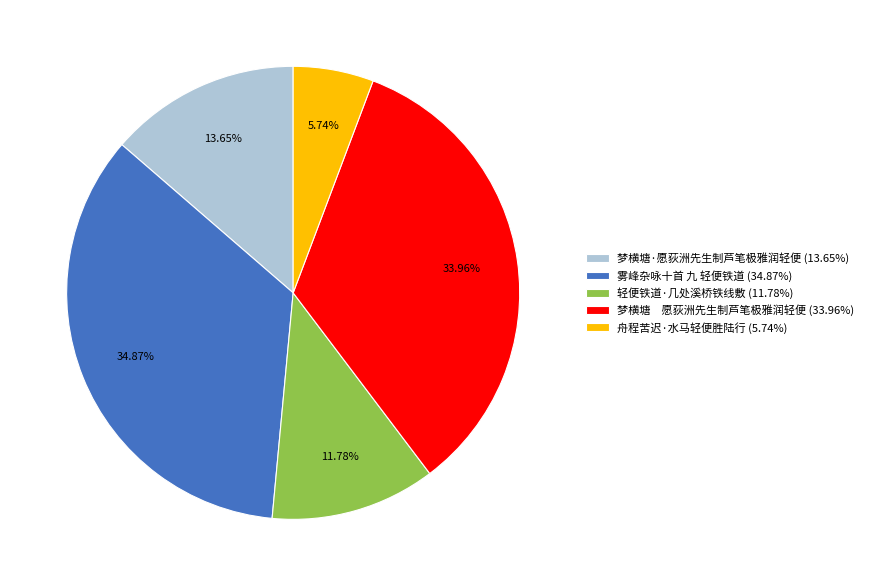

Does 梦横塘·愿荻洲先生制芦笔极雅润轻便 account for over 50% of the chart?

No